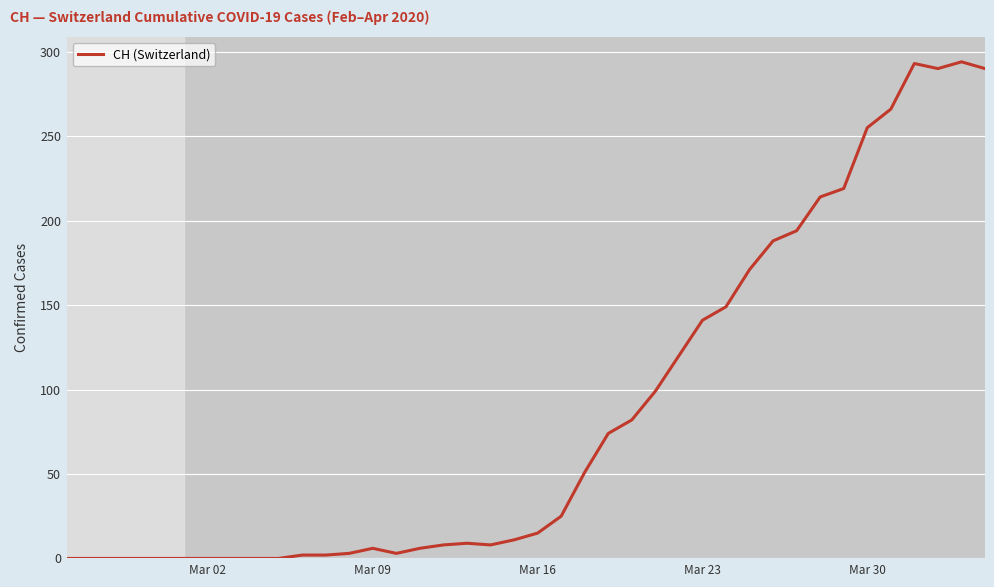

What is the maximum value shown in the chart?

294